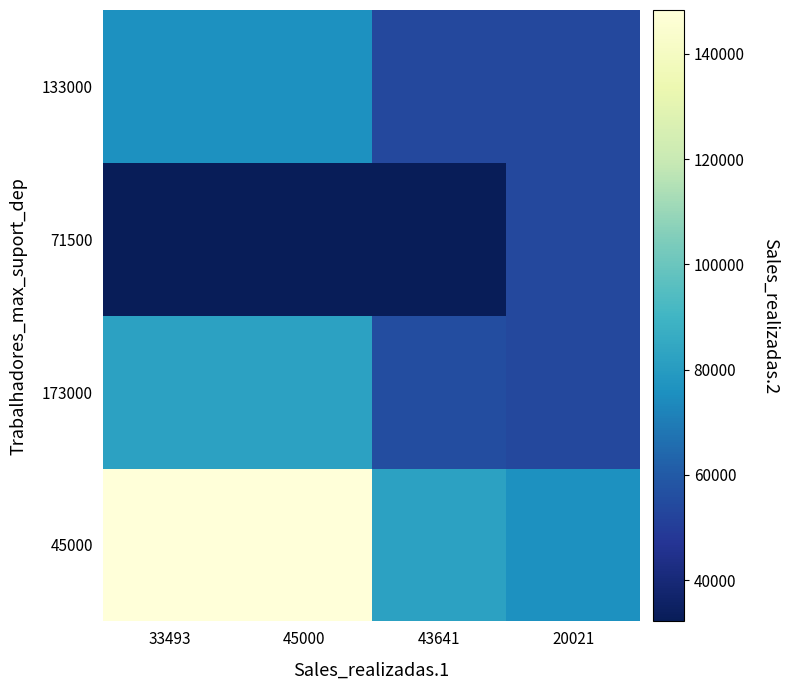

Reading right to left, extract all data points from this chart.

45000: 20021=76119	43641=82007	45000=148314	33493=148314
173000: 20021=53642	43641=55409	45000=82007	33493=82007
71500: 20021=53642	43641=32181	45000=32181	33493=32181
133000: 20021=53642	43641=53642	45000=76119	33493=76119